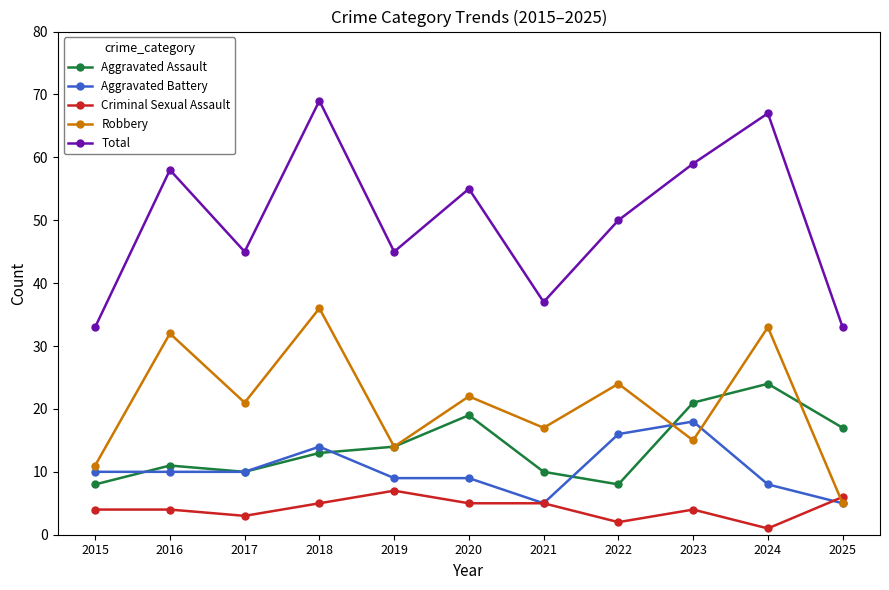

What is the spread (max minus min) of values at 2025?

28